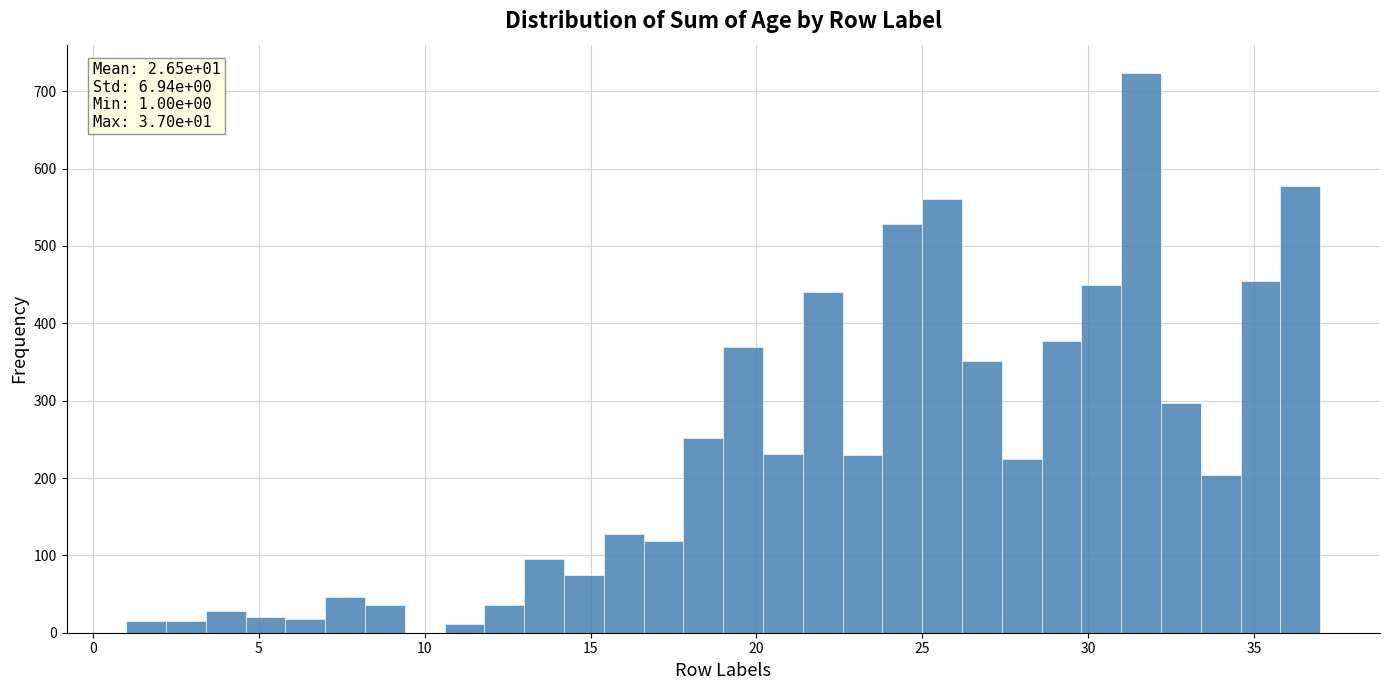

Read against the x-axis, roughly where is the centre of the tallest bar?

31.5